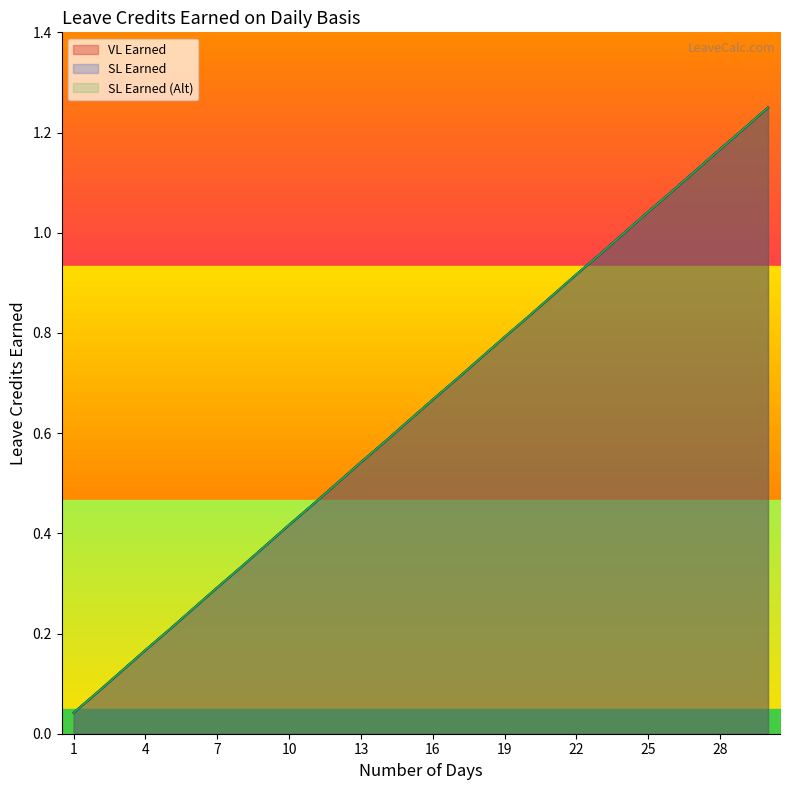

True or false: SL Earned has a value of 0.7 at 16.

True